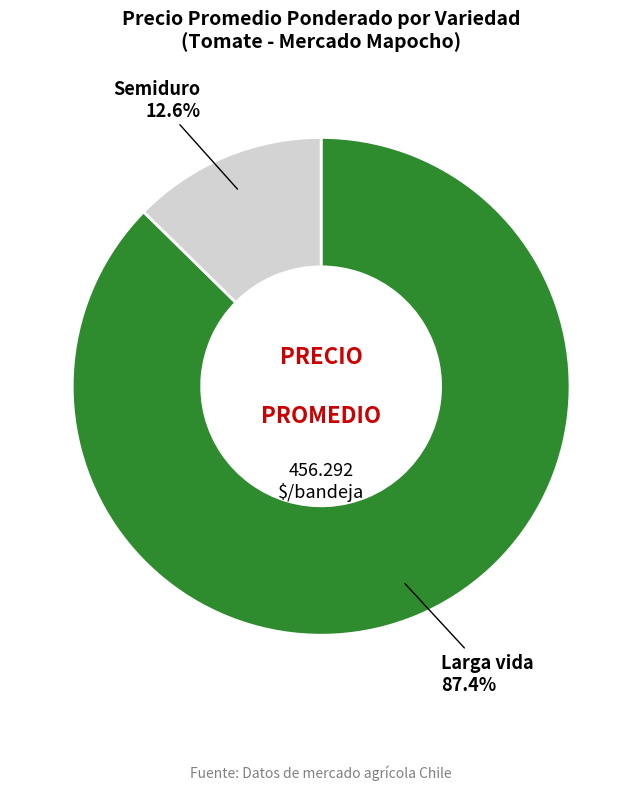

How many slices are in this pie chart?

2